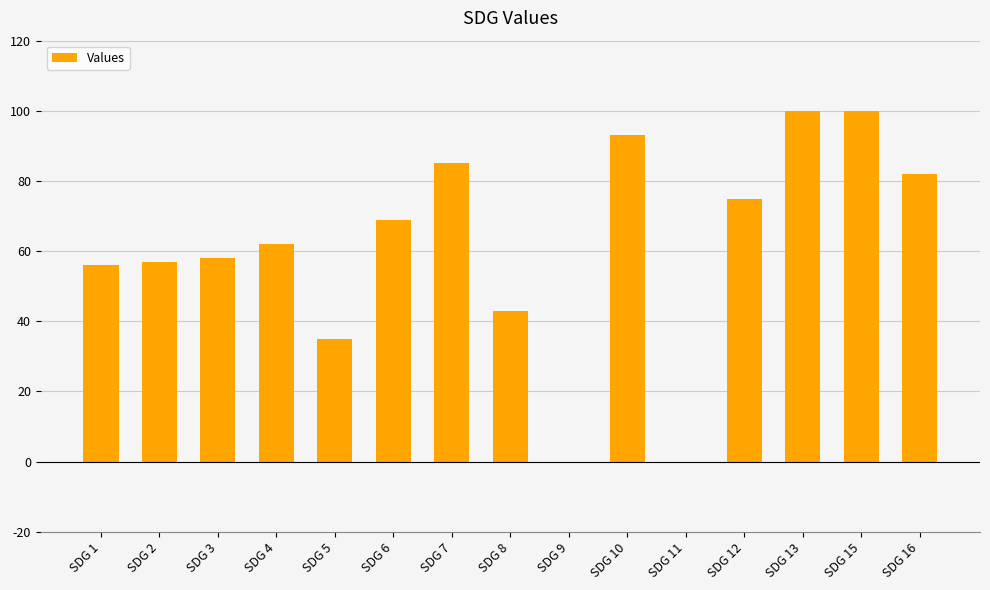

What is the sum of the values at SDG 7 and SDG 10?

178